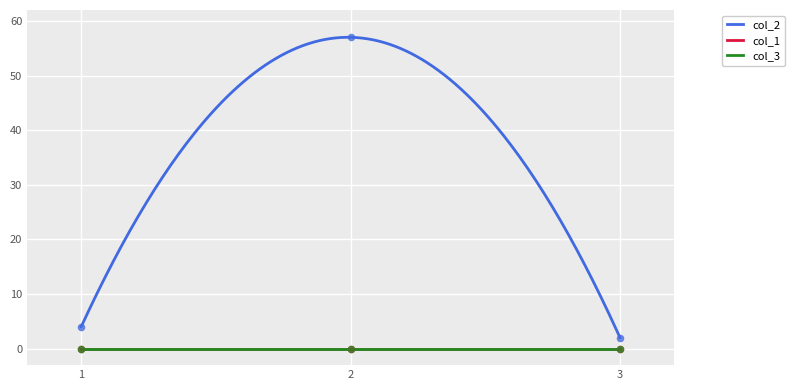

Which series has the largest total across all categories?

col_2